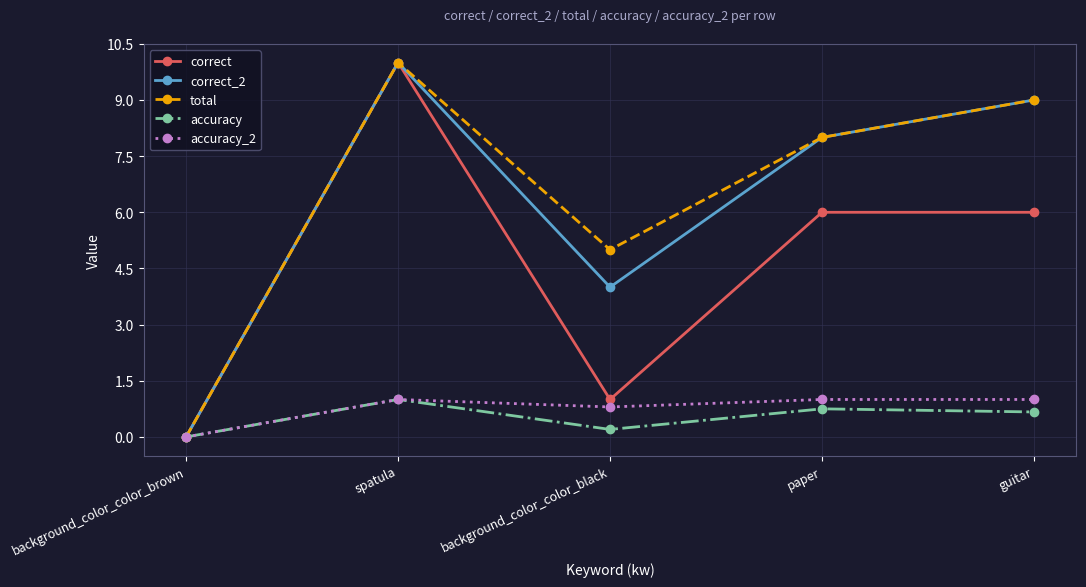

How many categories are shown in the chart?

5